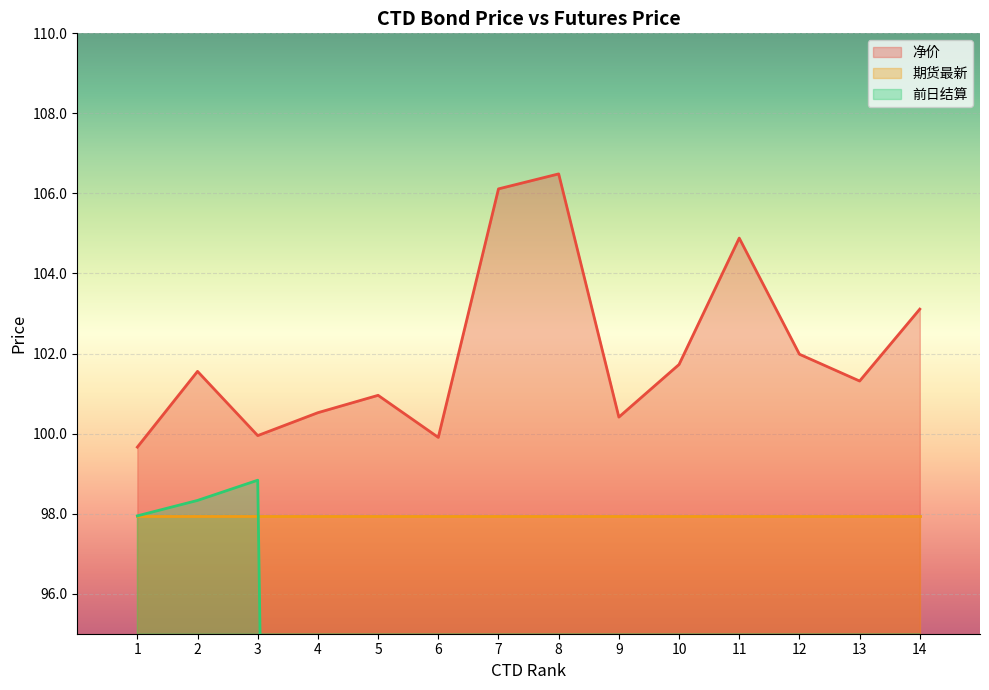

What is the maximum value for 净价?

106.5